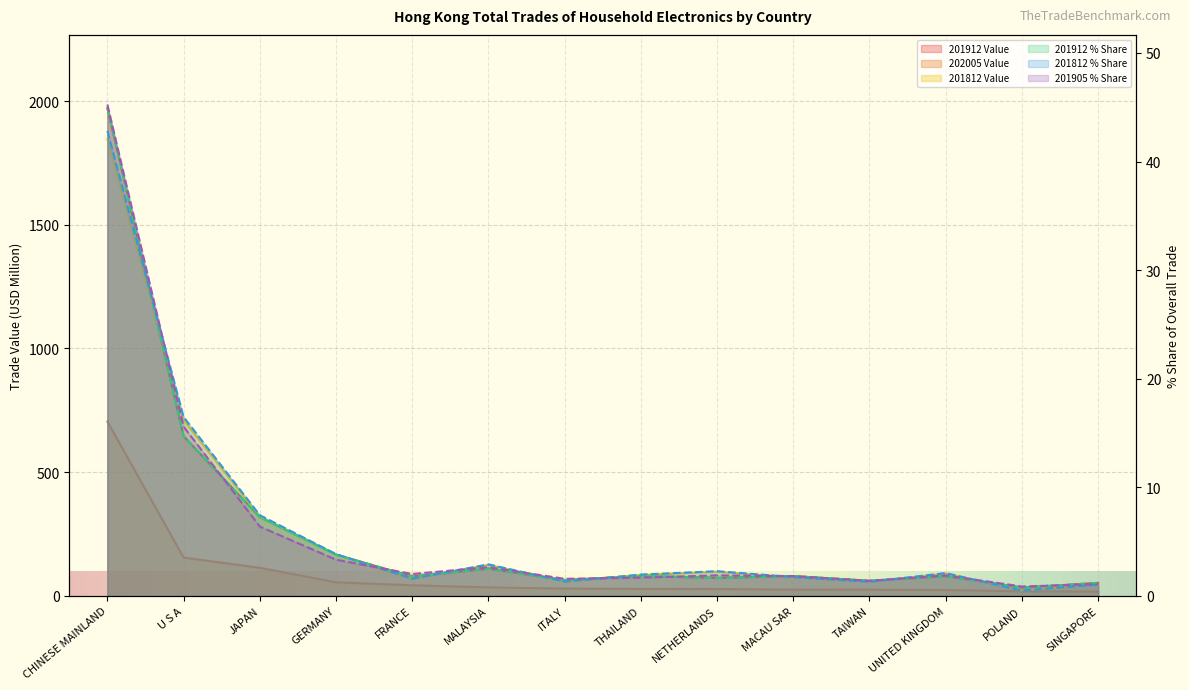

True or false: 201812 Value has more than 0 interior local peaks.

True